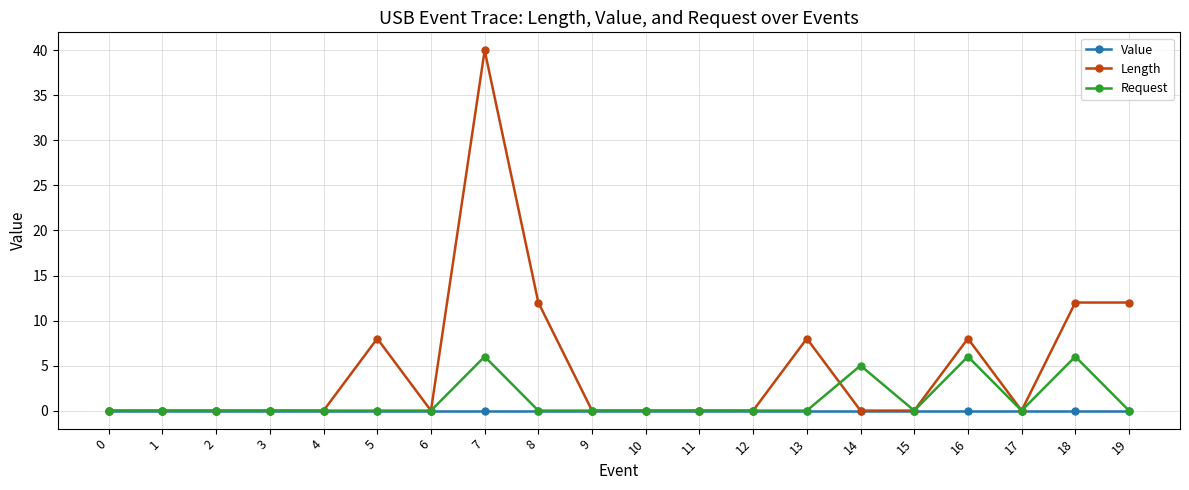

The value of Length at 15 is 0. True or false?

True